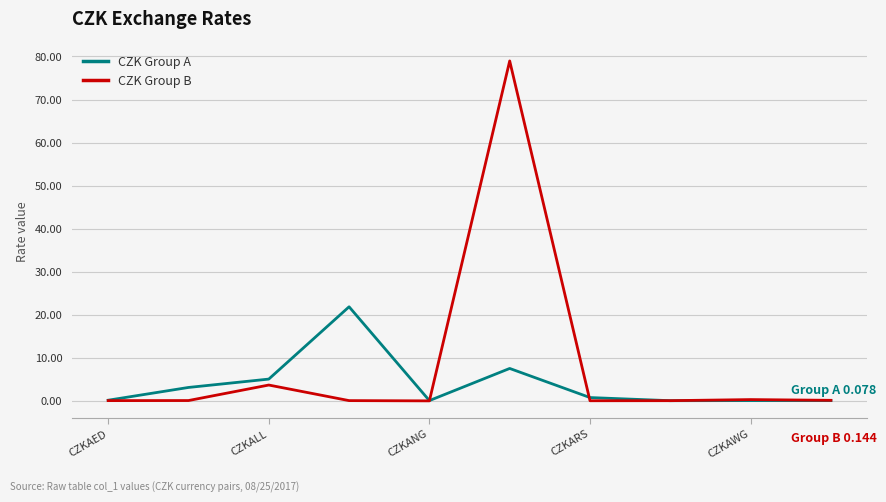

List the series in order of their overall mean, highest first.

CZK Group B, CZK Group A